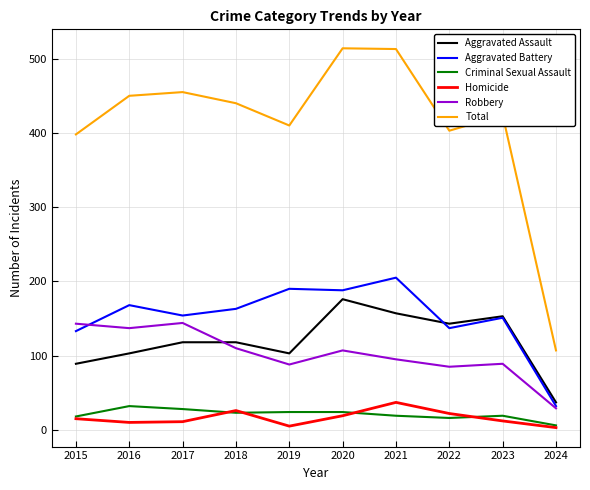

Does the chart display data point markers on the line(s)?

No